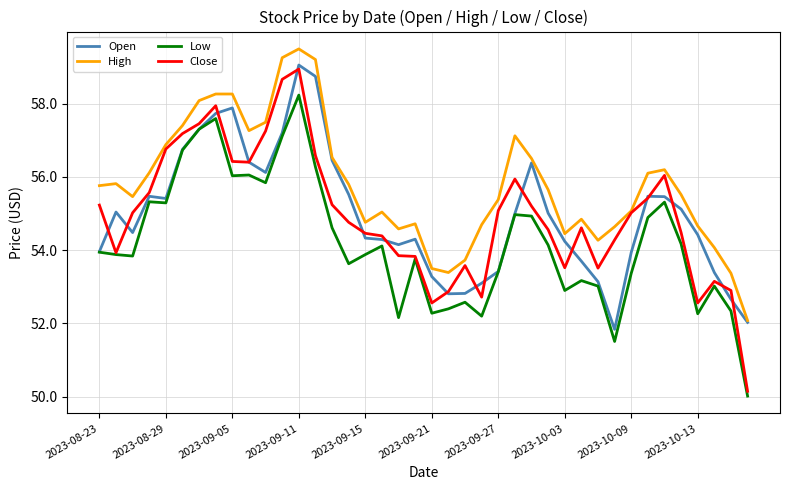

True or false: Low and High intersect in this chart.

False